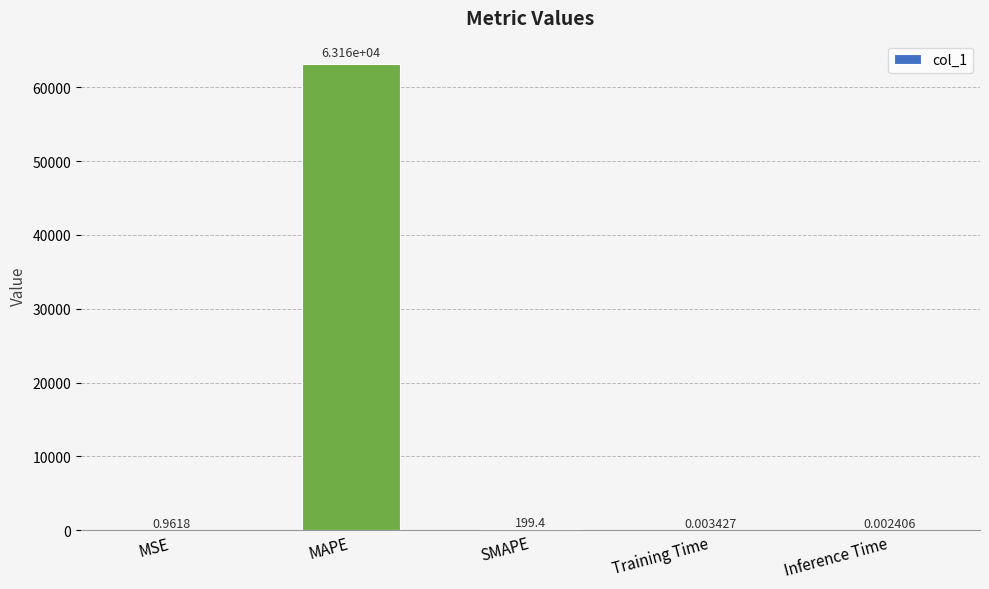

What is the maximum value shown in the chart?

63162.1